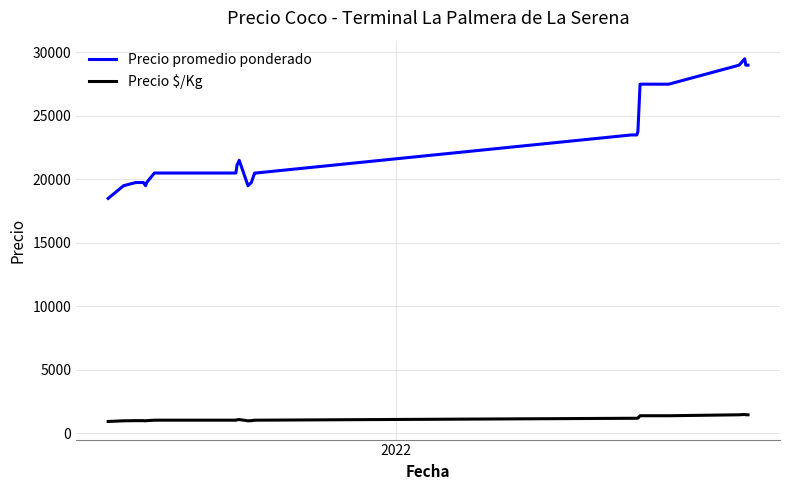

What is the maximum value shown in the chart?

29500